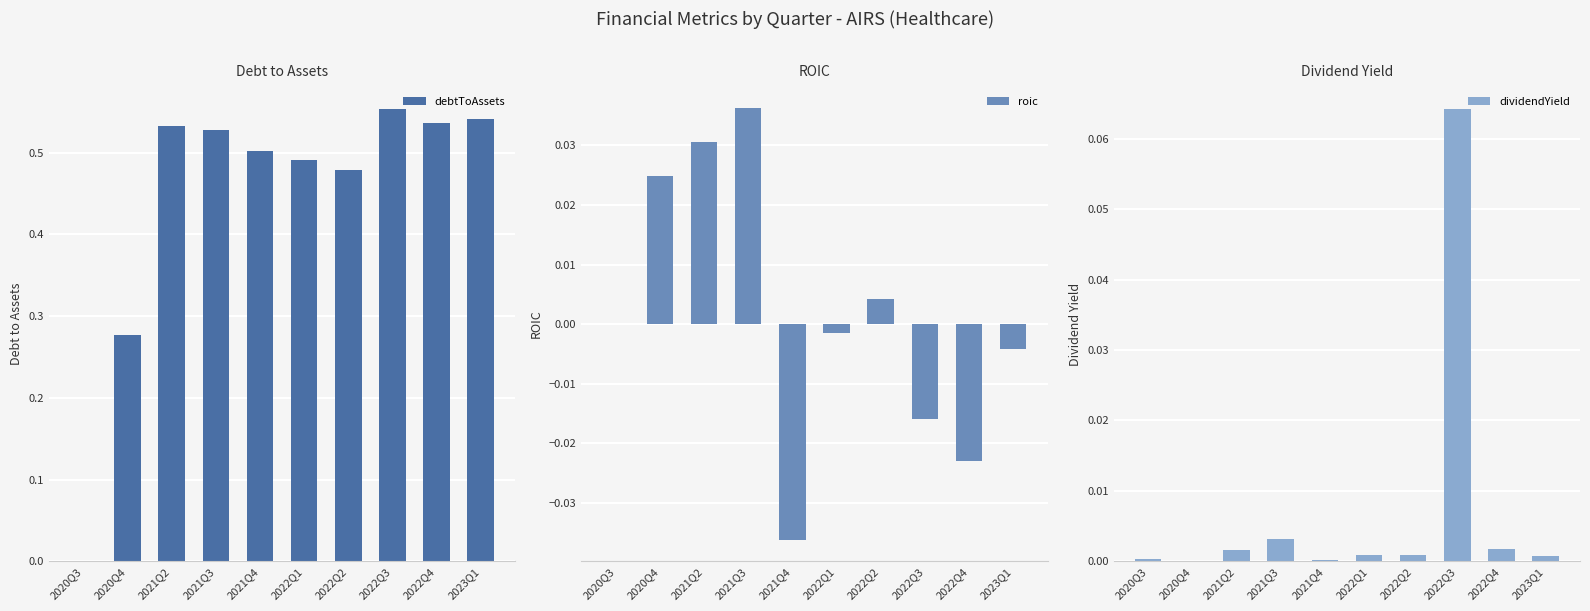

At which label does dividendYield reach its minimum?

2020Q4